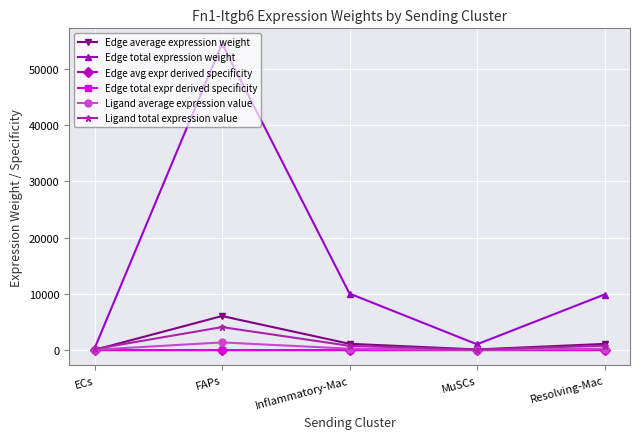

How many lines are shown in the chart?

6